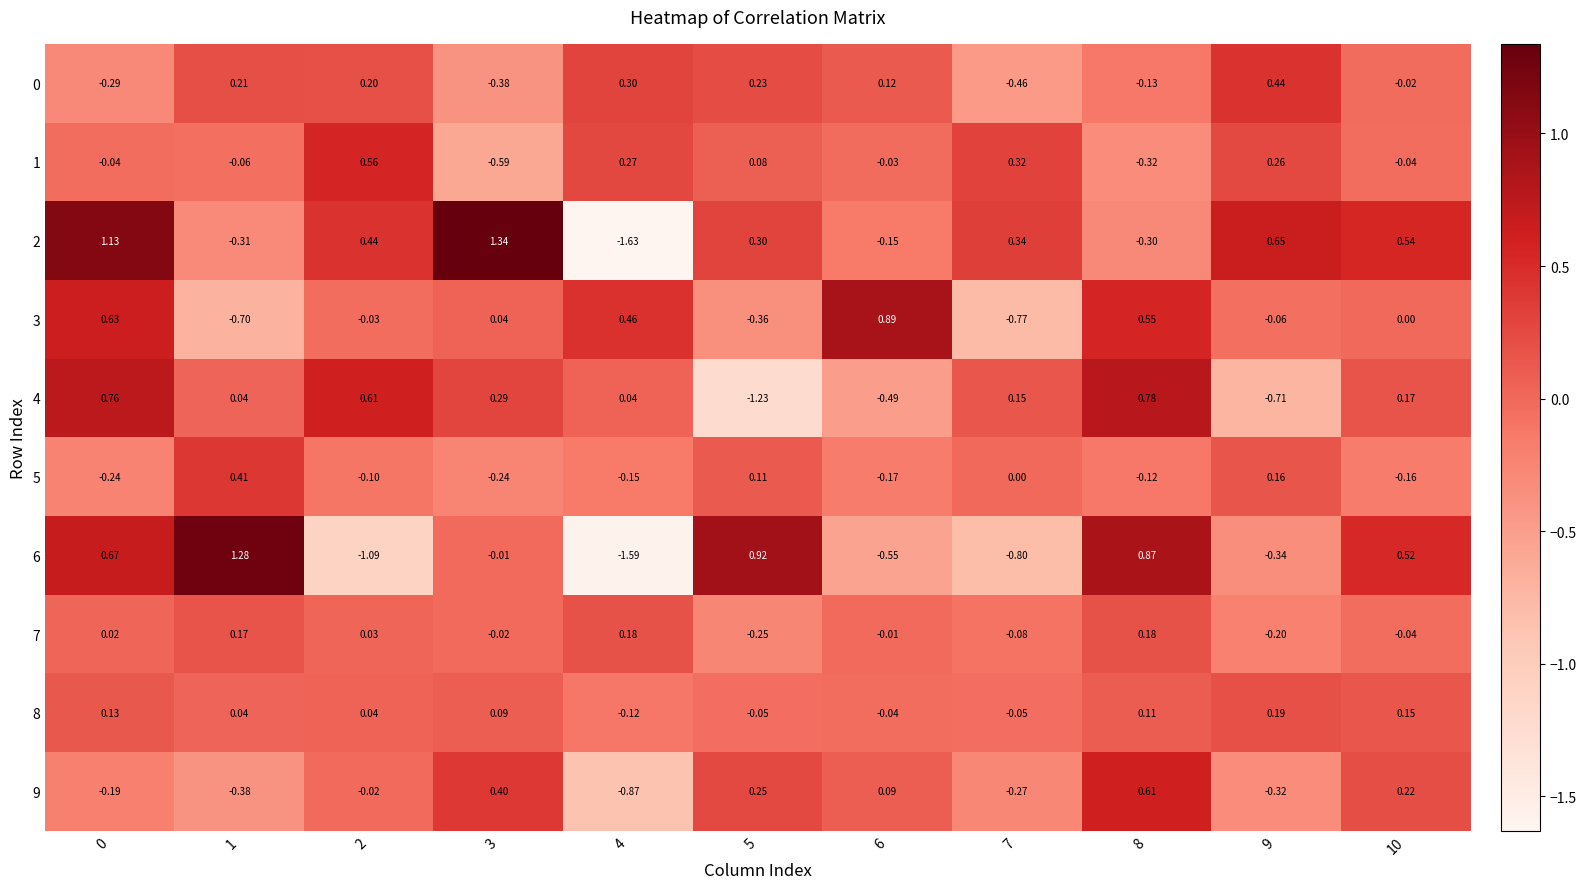

Is the value of 8 at 3 greater than the value of 1 at 7?

No